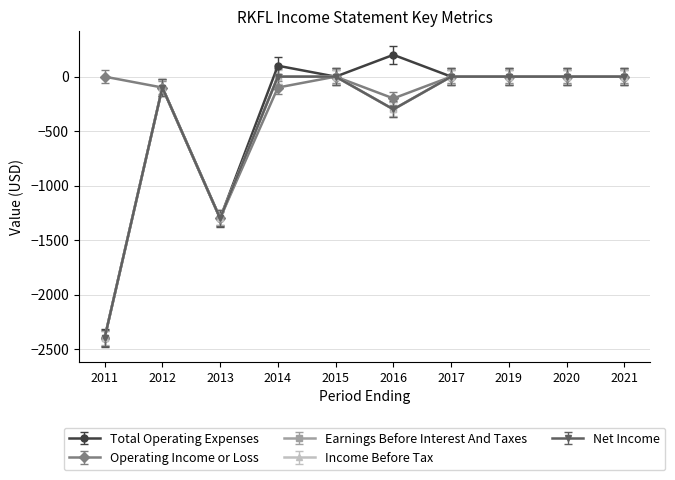

At which category does the chart reach its minimum across all series?

2011